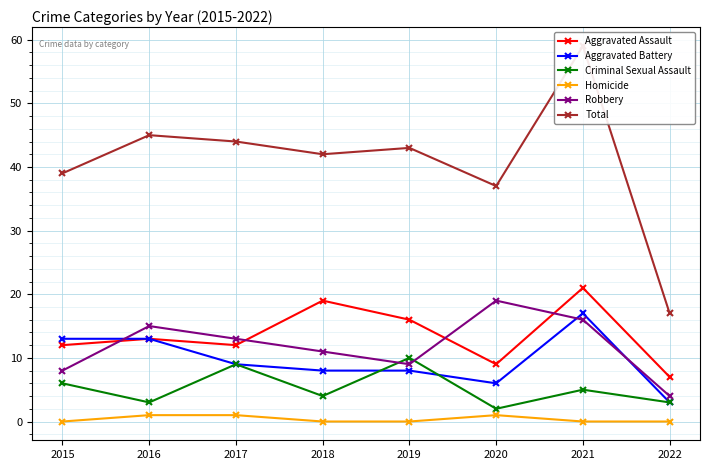

Where does the Aggravated Assault series first go above 13?

2018